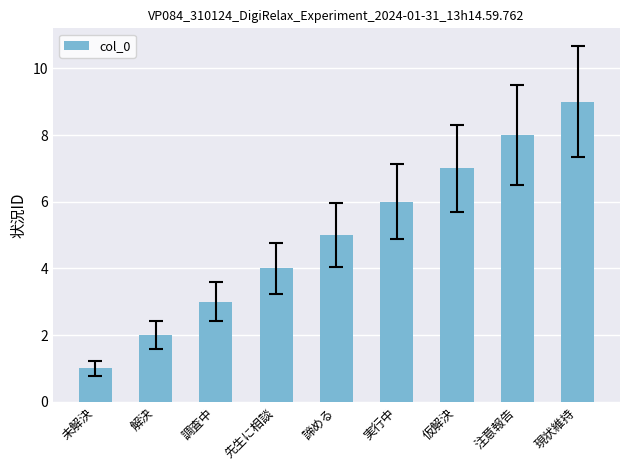

Which has a higher value, 諦める or 解決?

諦める